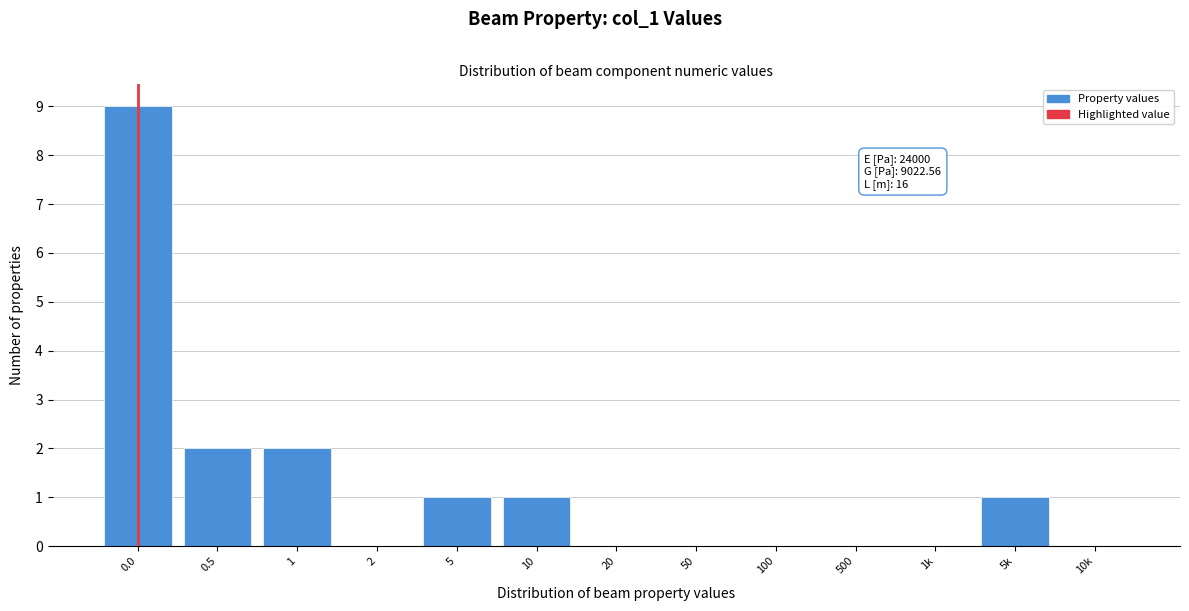

Reading left to right, what are all the values shown in this chart?

0.0=9	0.5=2	1=2	2=0	5=1	10=1	20=0	50=0	100=0	500=0	1k=0	5k=1	10k=0